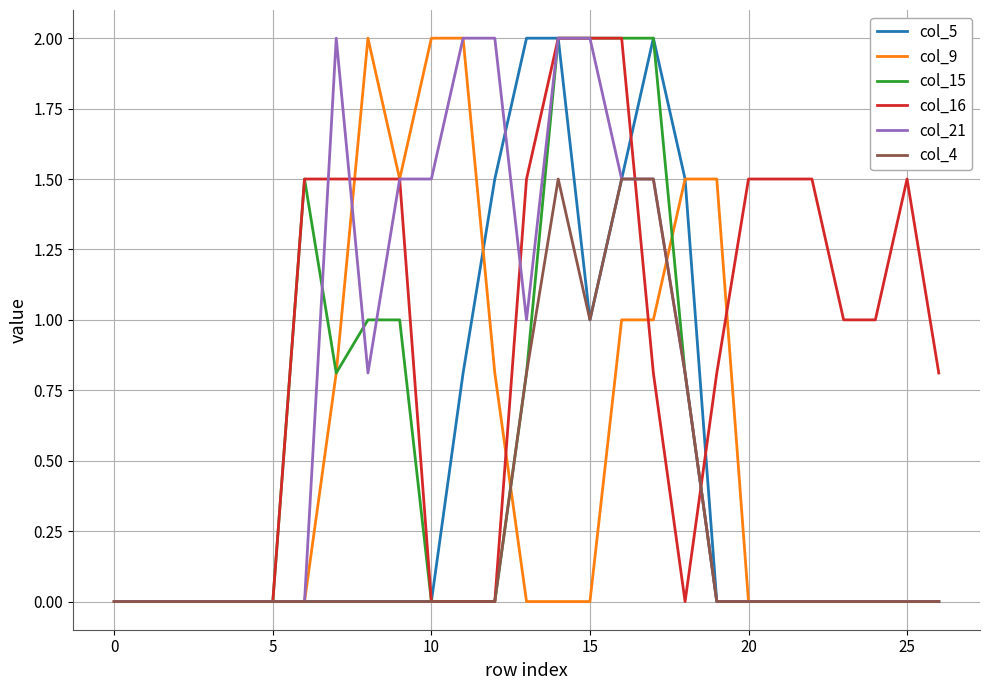

What is the highest value of the col_21 series?

2.0